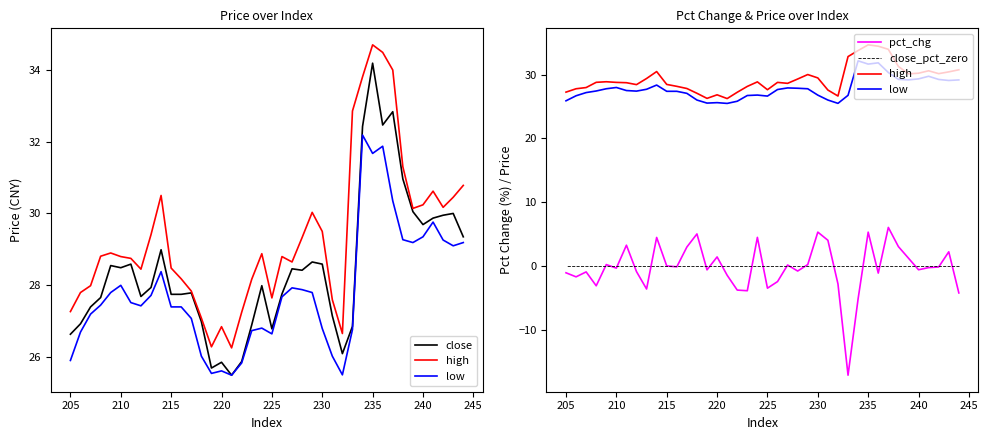

Does the chart display data point markers on the line(s)?

No